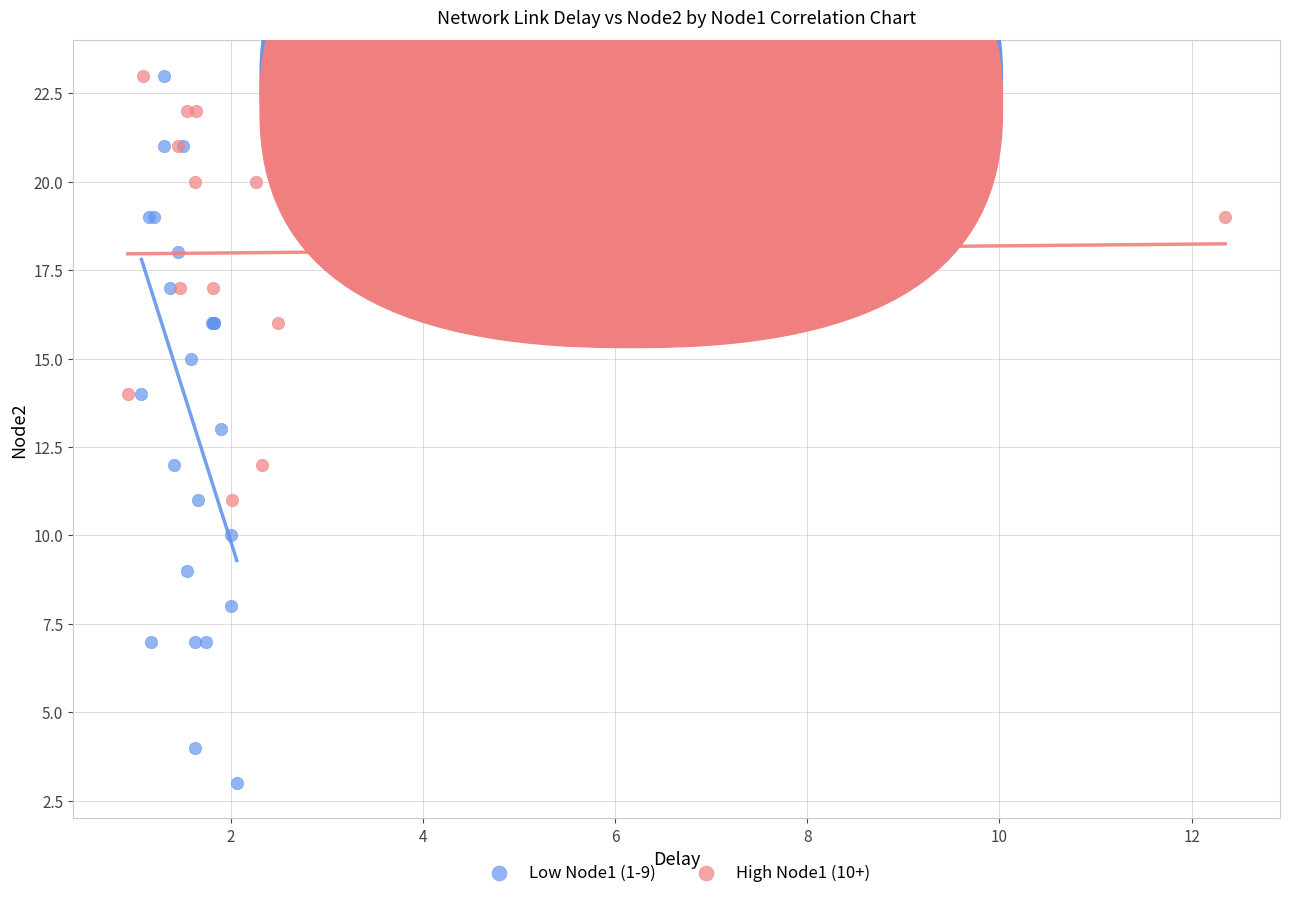

Which series has the largest Y range (max minus min)?

Low Node1 (1-9)